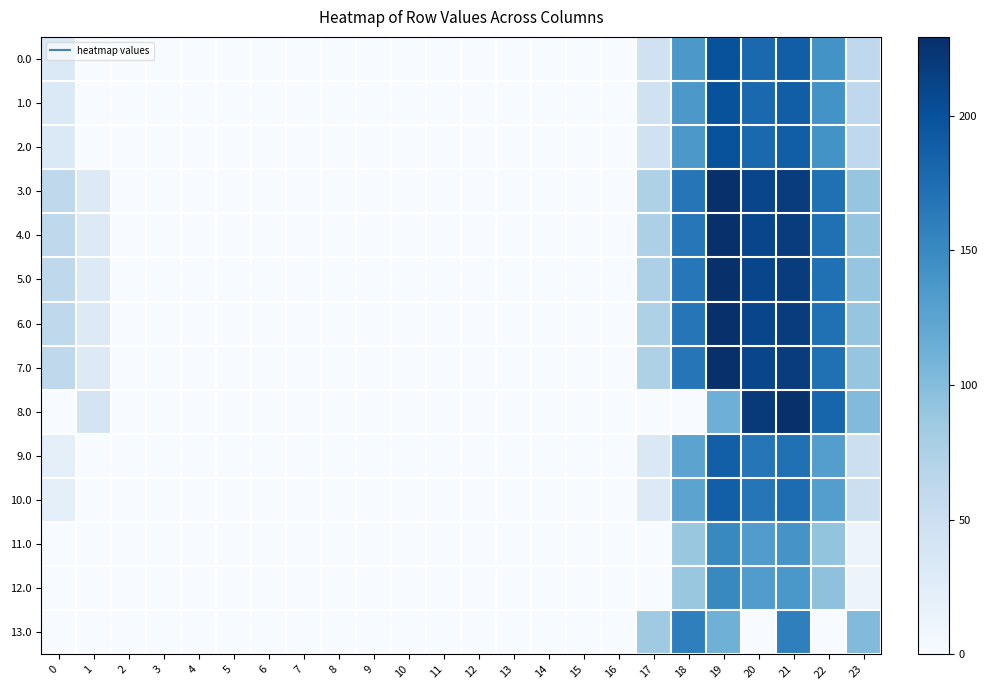

At how many categories does at least one series exceed 29?

9